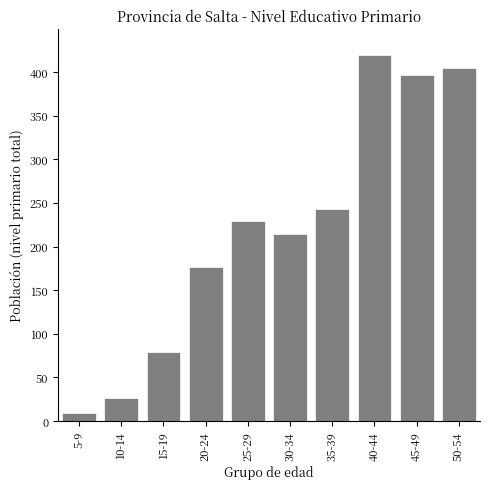

Reading right to left, extract all data points from this chart.

404	396	419	243	214	229	176	79	26	9